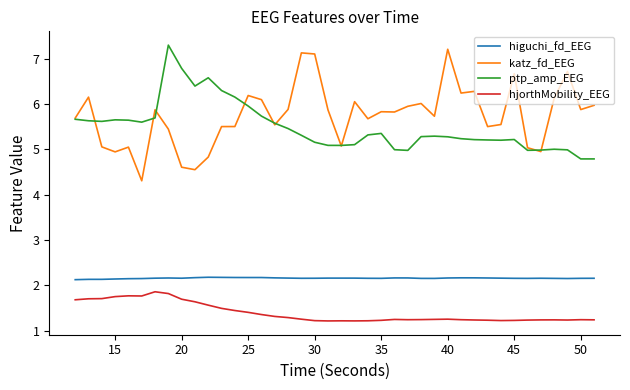

What is the maximum value for katz_fd_EEG?

7.2